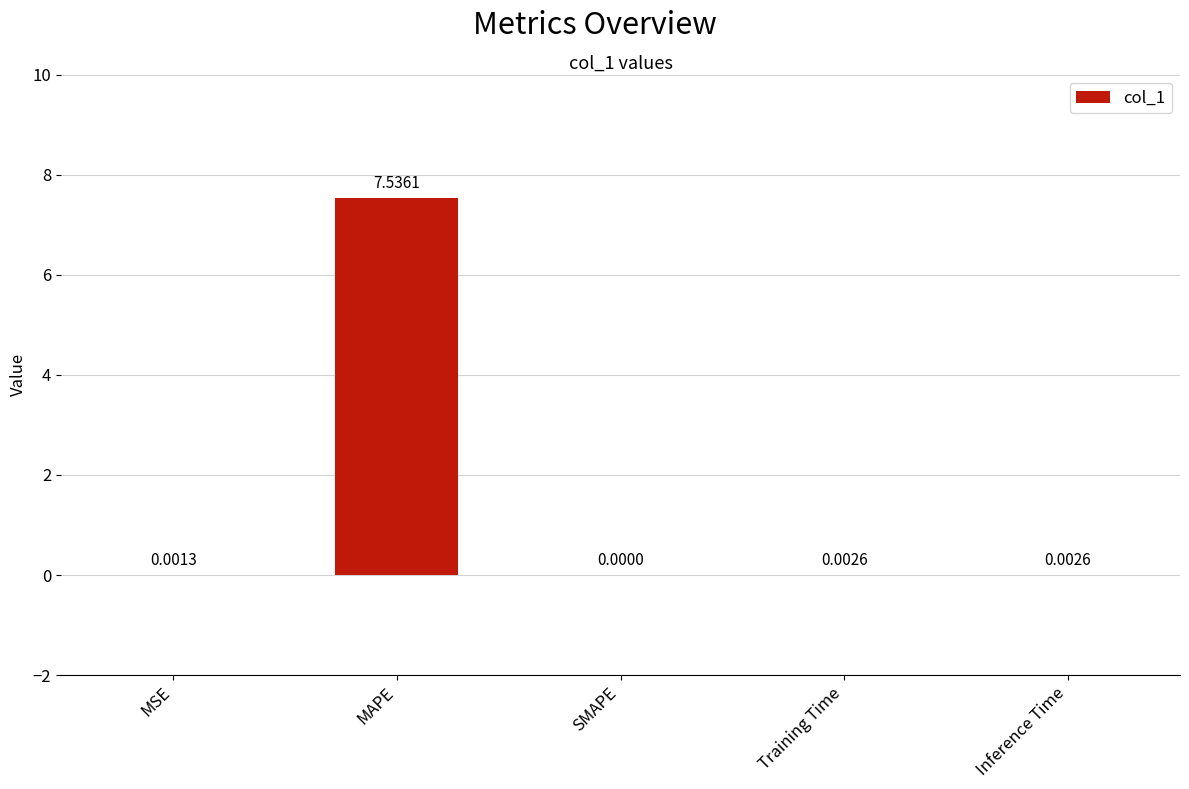

What is the sum of all values?

7.5